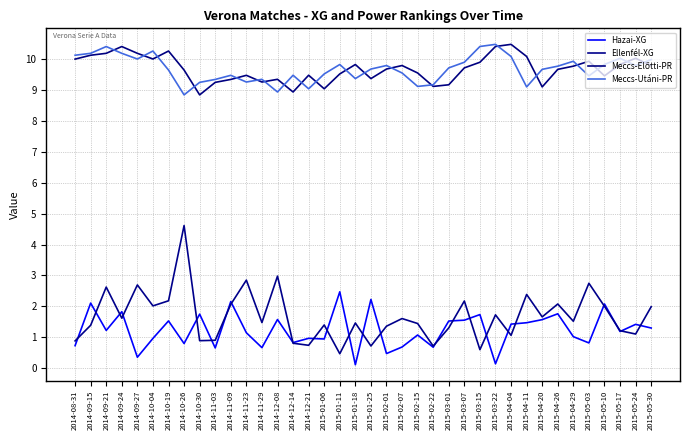

What is the sum of all Meccs-Utáni-PR values?

367.9